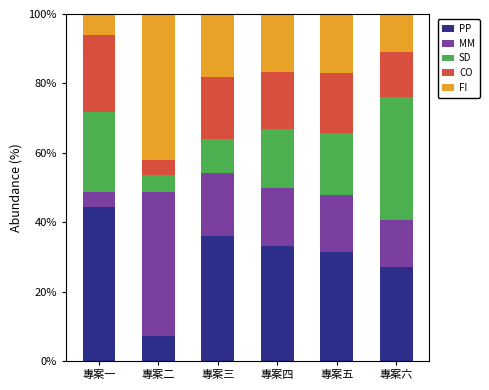

What is the difference between the maximum and minimum values in the PP series?

37.3